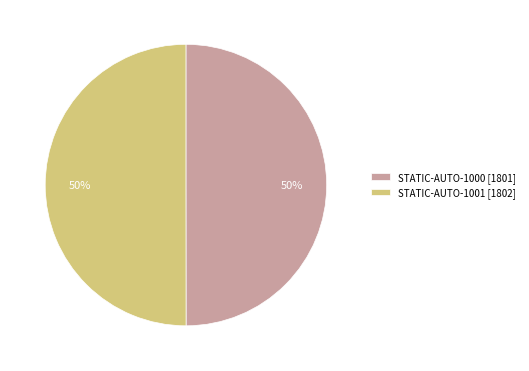

How many slices are in this pie chart?

2